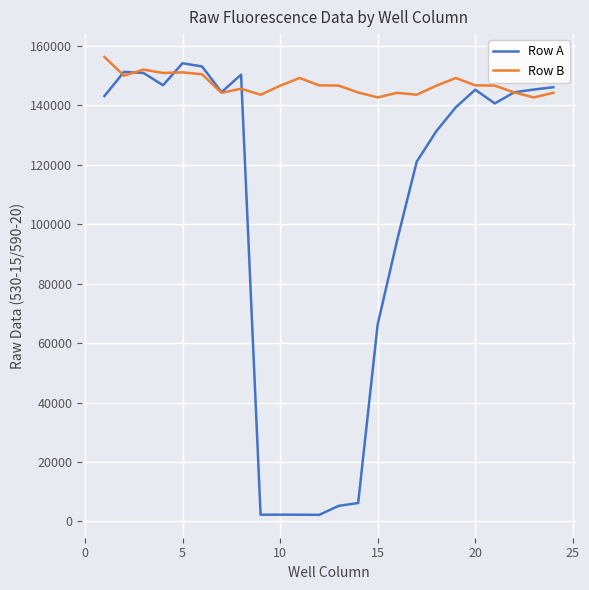

Which series has the largest total across all categories?

Row B